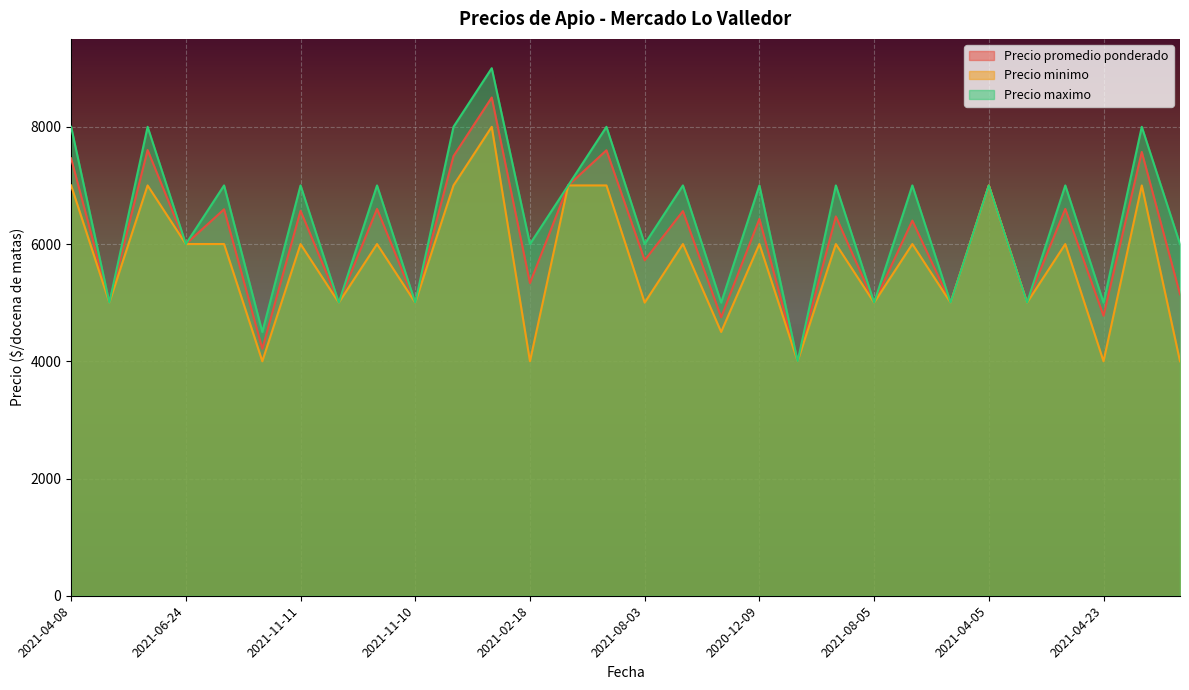

What are all the series names shown in the legend?

Precio promedio ponderado, Precio minimo, Precio maximo